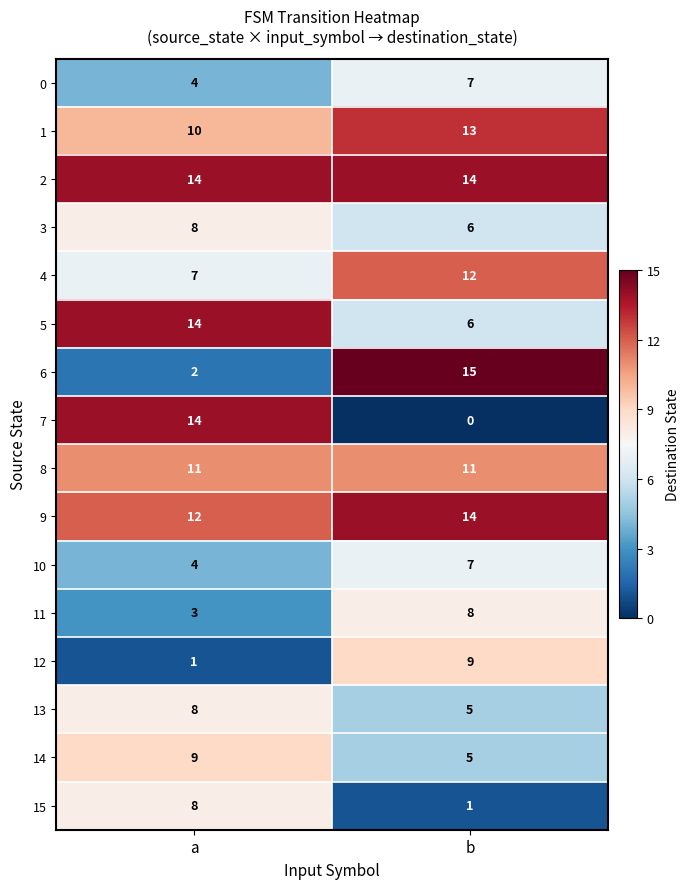

What is the total value across all series at a?

129